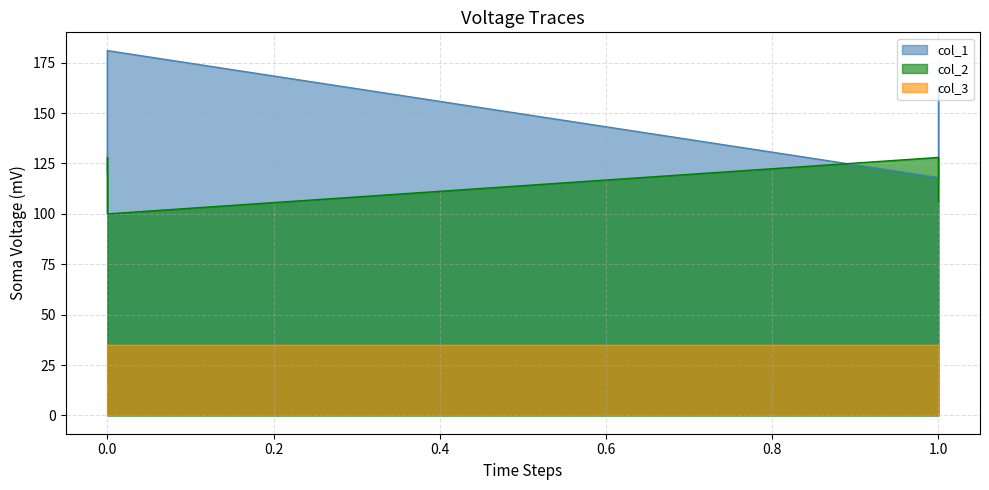

What is the value of the col_1 point at the 39th from the left?

118